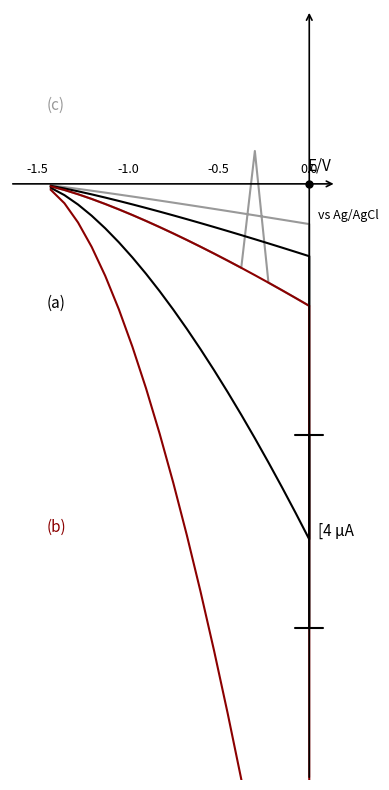

True or false: (c) and (a) intersect in this chart.

False